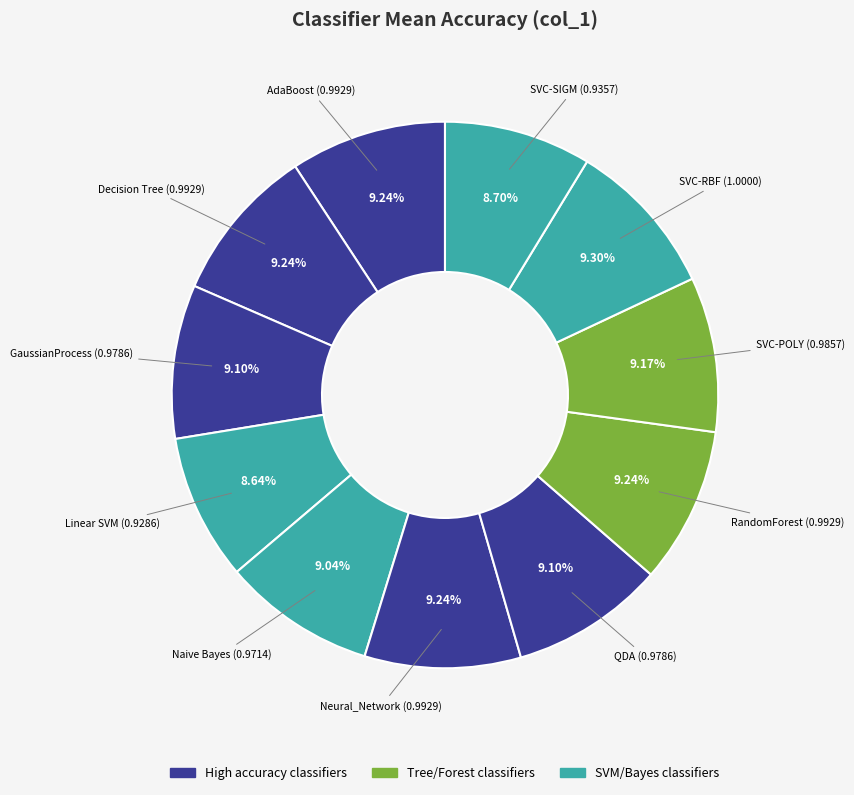

Count the number of slices in the pie.

11